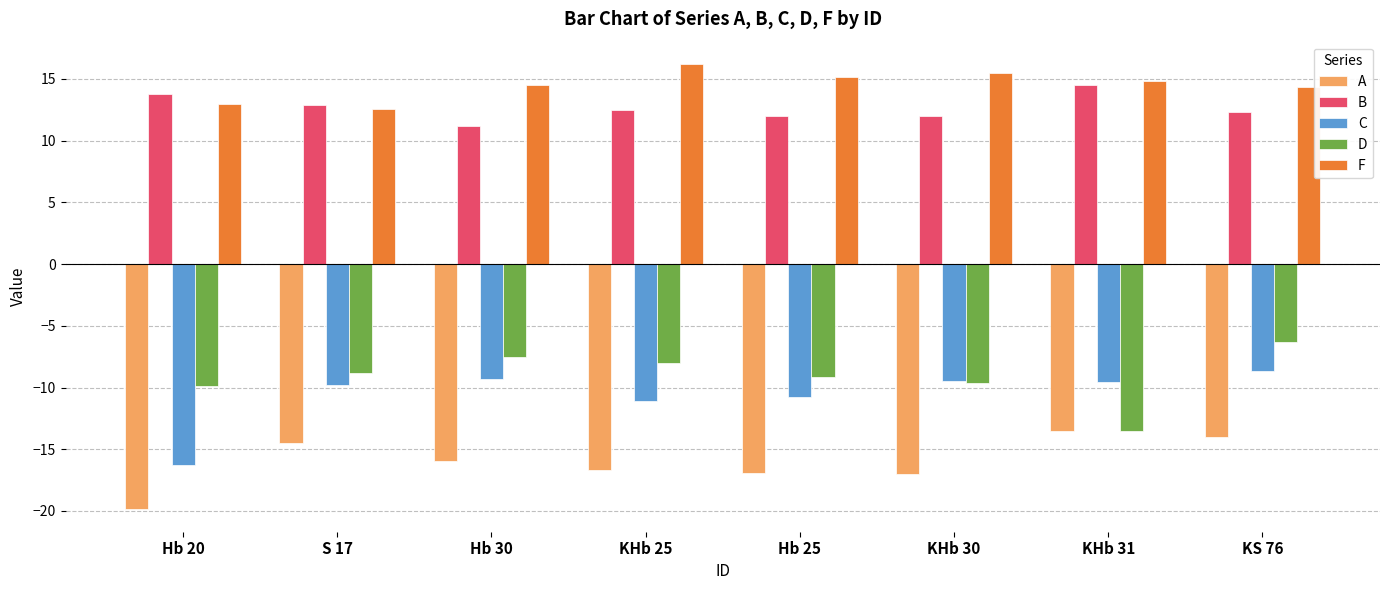

The value of A at Hb 25 is -17.0. True or false?

True